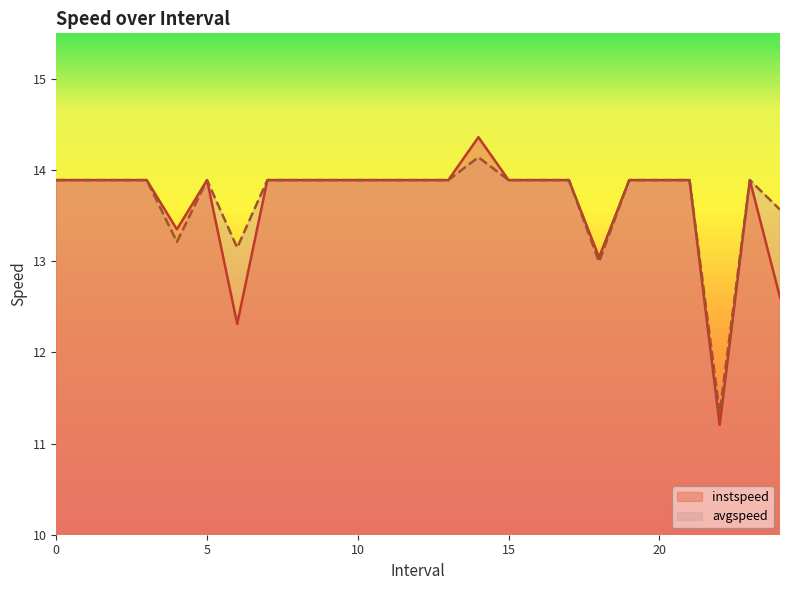

What position from the left is 16?

17